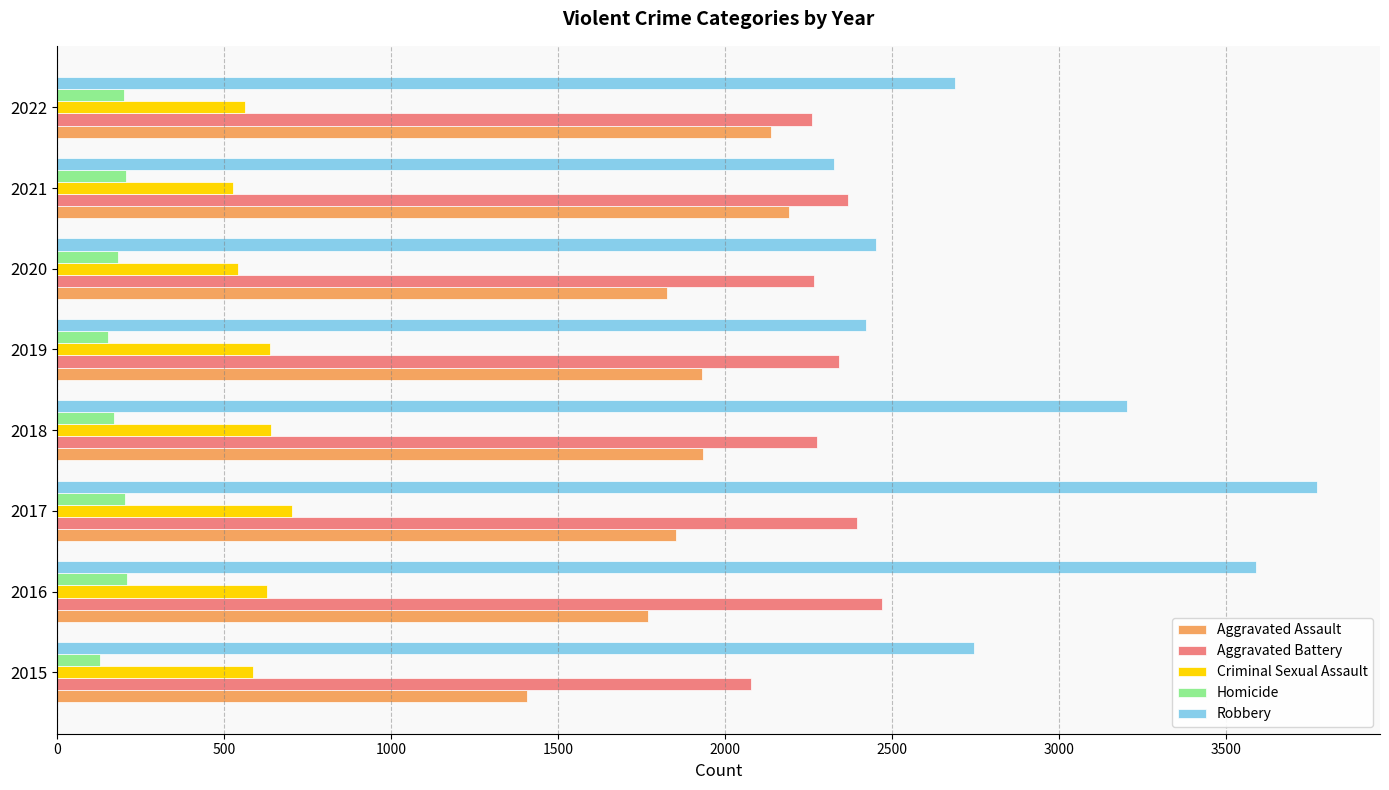

What is the total value across all series at 2016?

8665